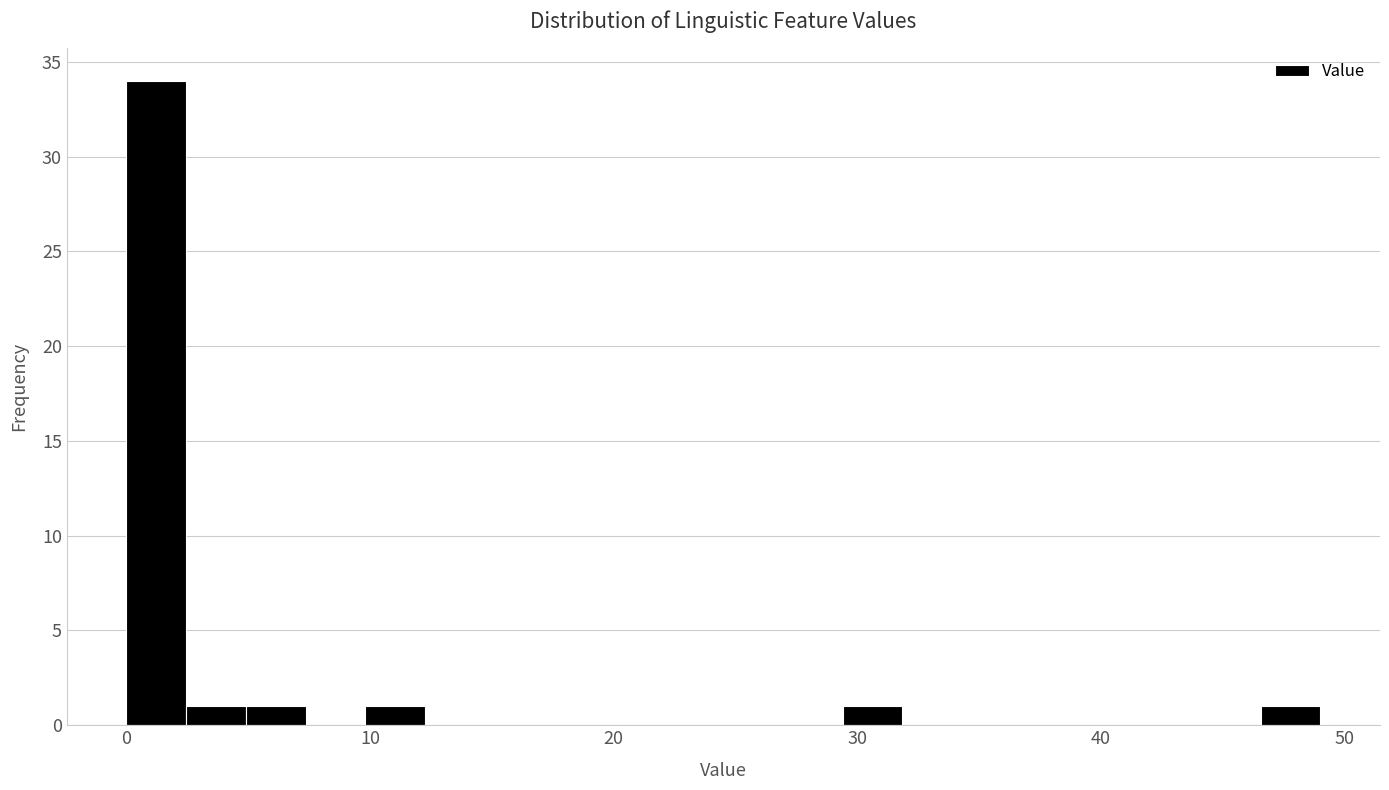

Read against the x-axis, roughly where is the centre of the tallest bar?

1